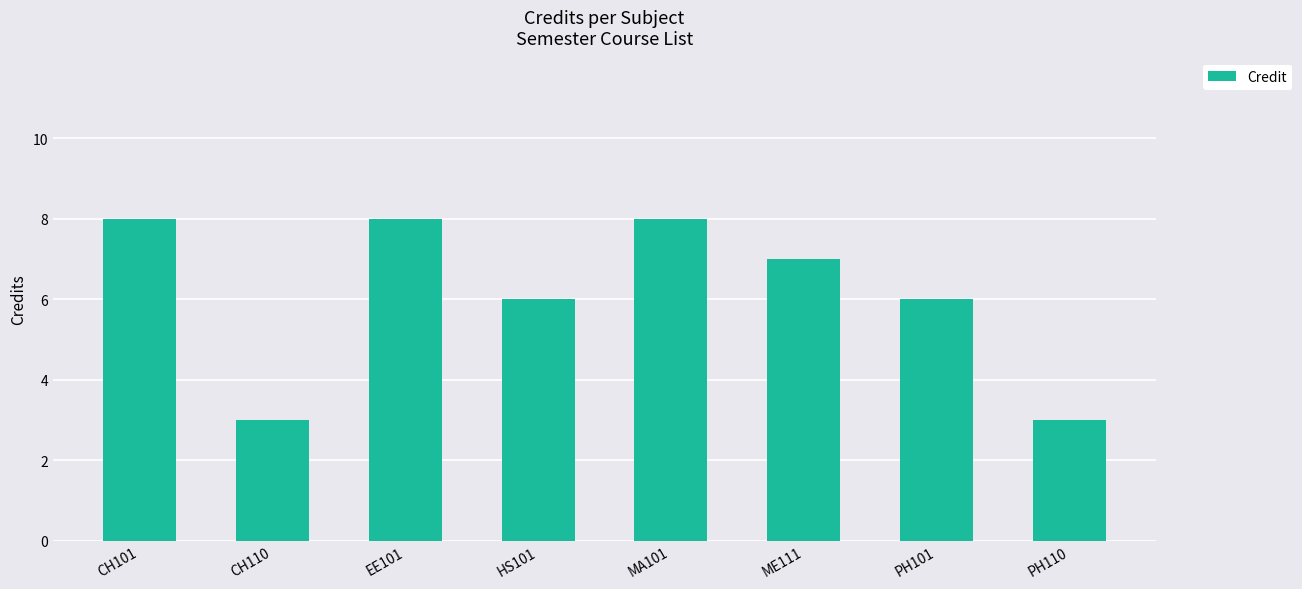

What is the smallest value displayed?

3